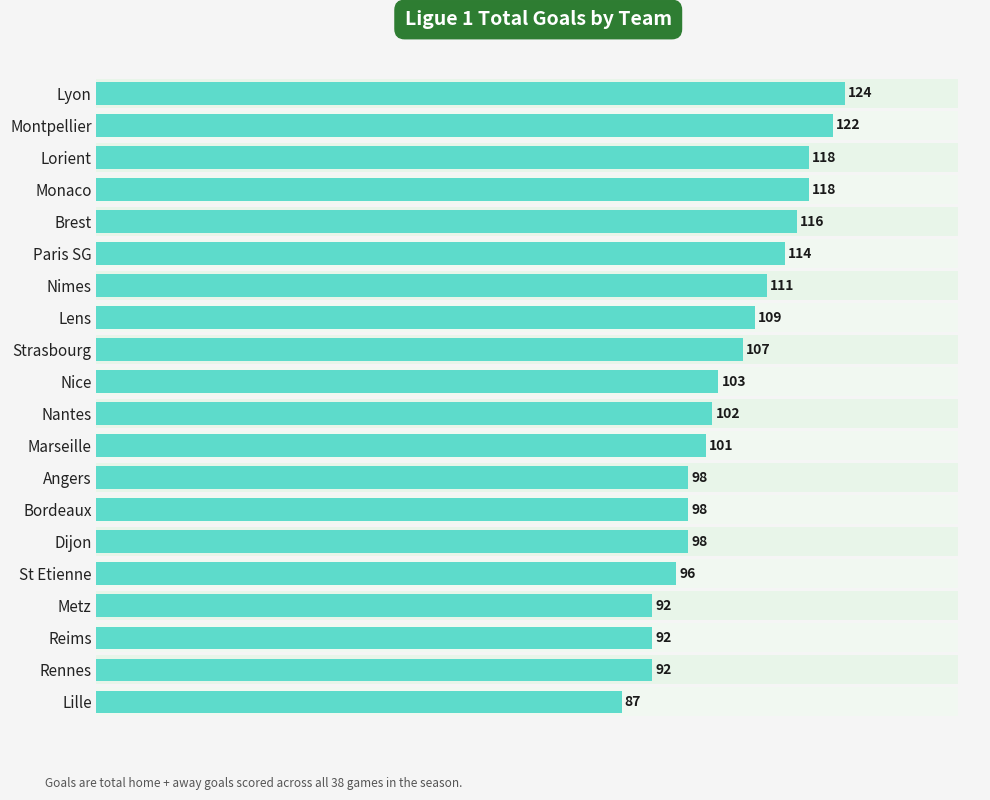

Are the bars grouped side by side (vs. stacked)?

No